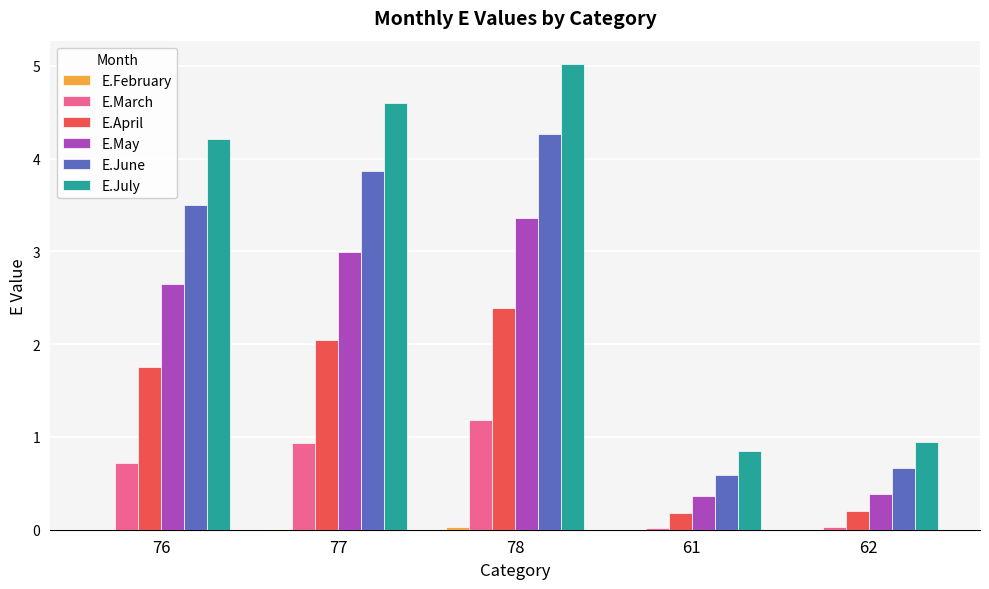

Is the value of E.June at 78 greater than the value of E.May at 78?

Yes